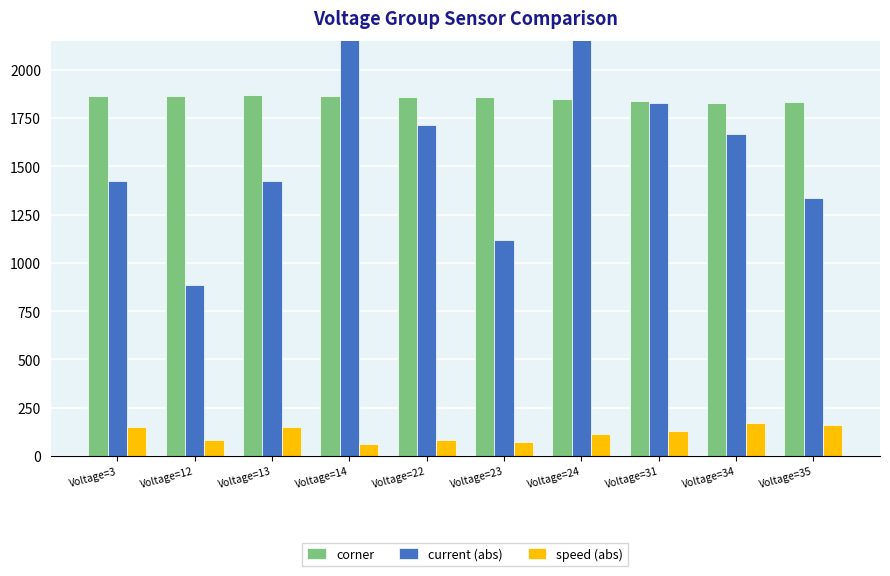

What is the sum of all speed (abs) values?

1175